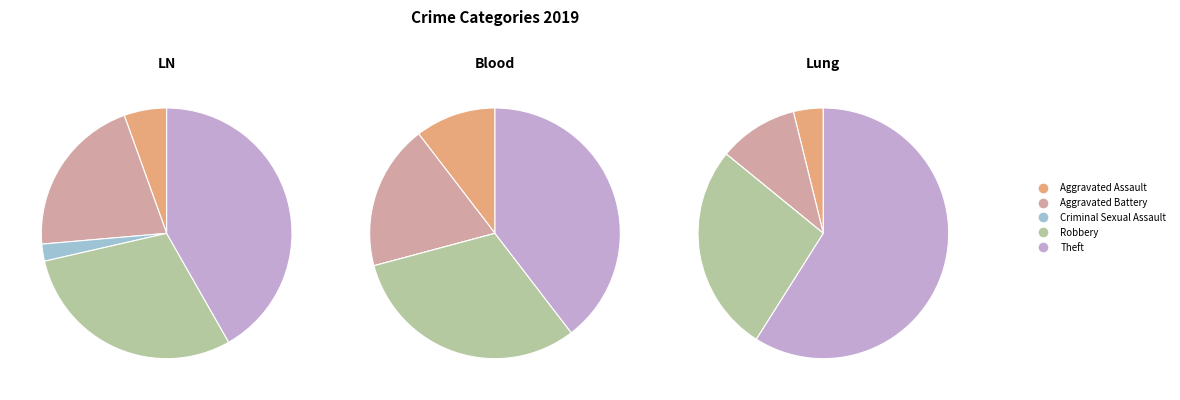

Is it true that Aggravated Battery is 9% of the pie?

False